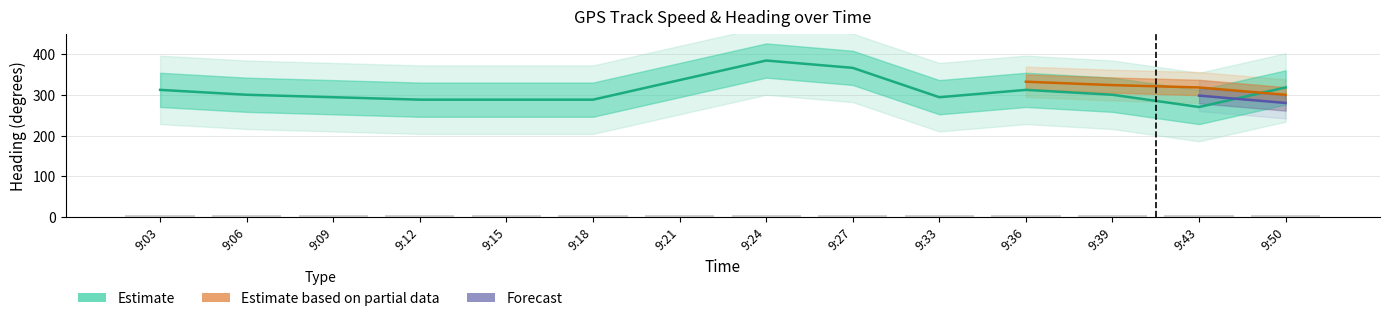

What is the approximate value of speed at 9:09?

294.0